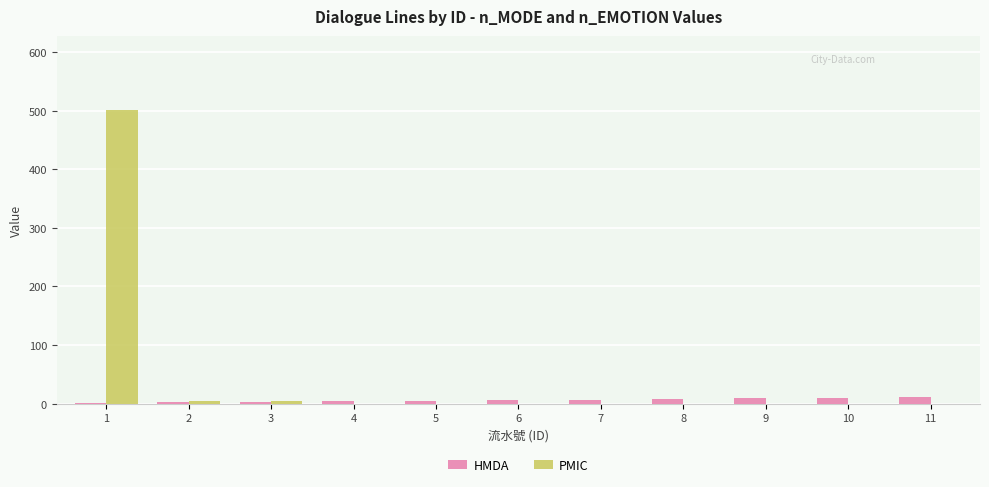

Which series has the largest total across all categories?

PMIC